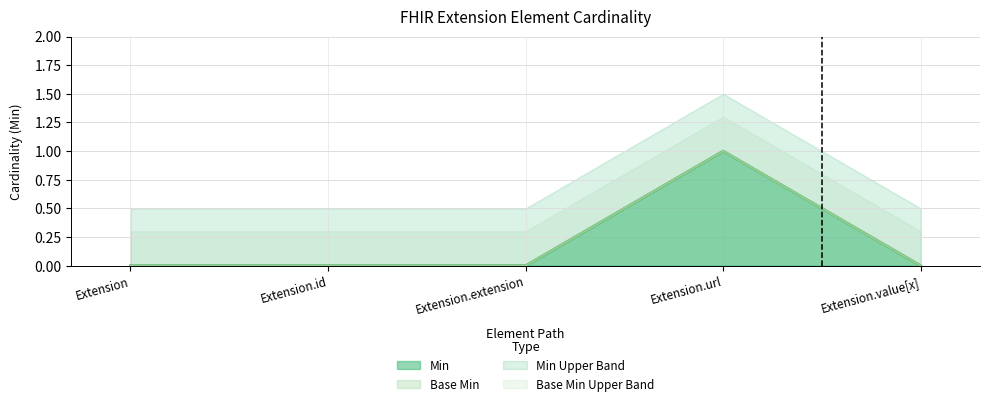

Is the value of Base Min at Extension greater than the value of Min at Extension.url?

No